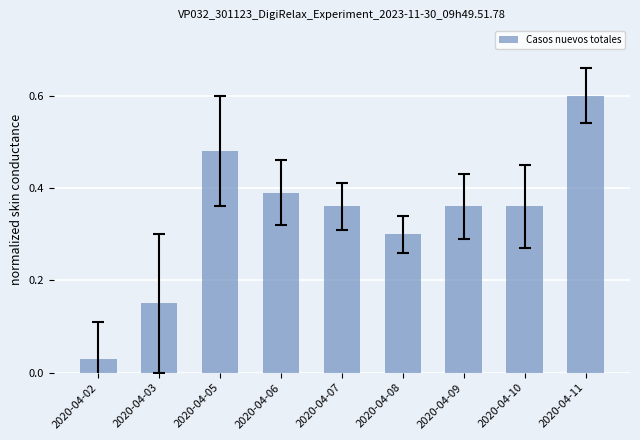

What is the average value?

0.3